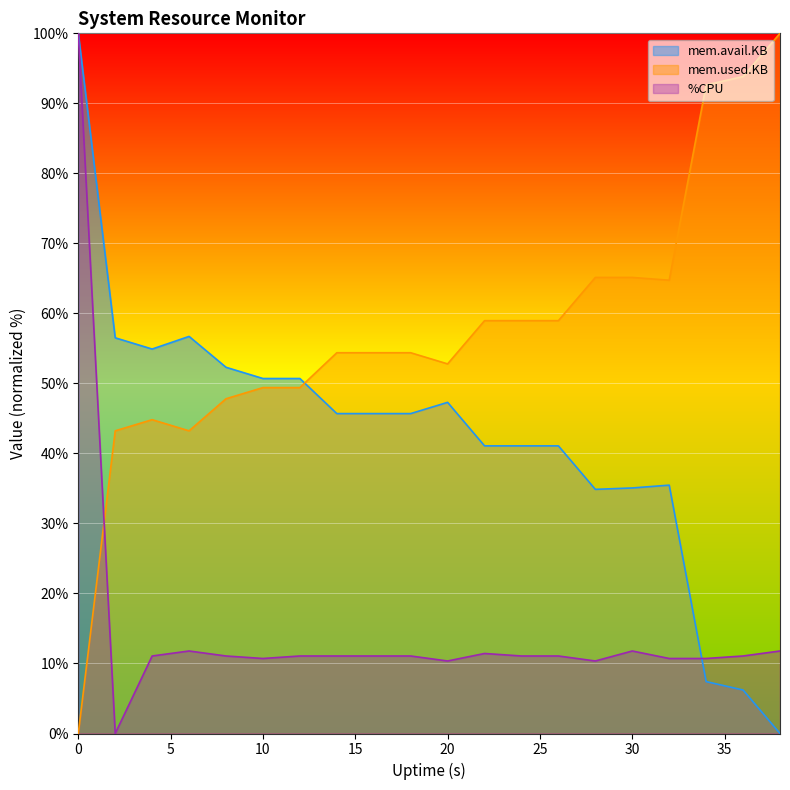

The value of mem.avail.KB at 26 is 41.1. True or false?

True